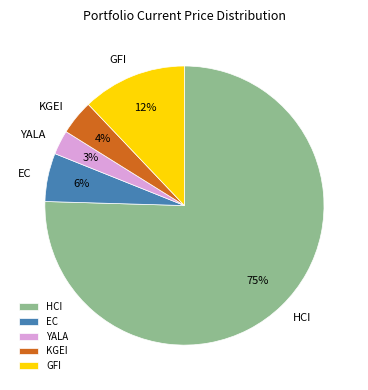

Between KGEI and GFI, which is larger?

GFI